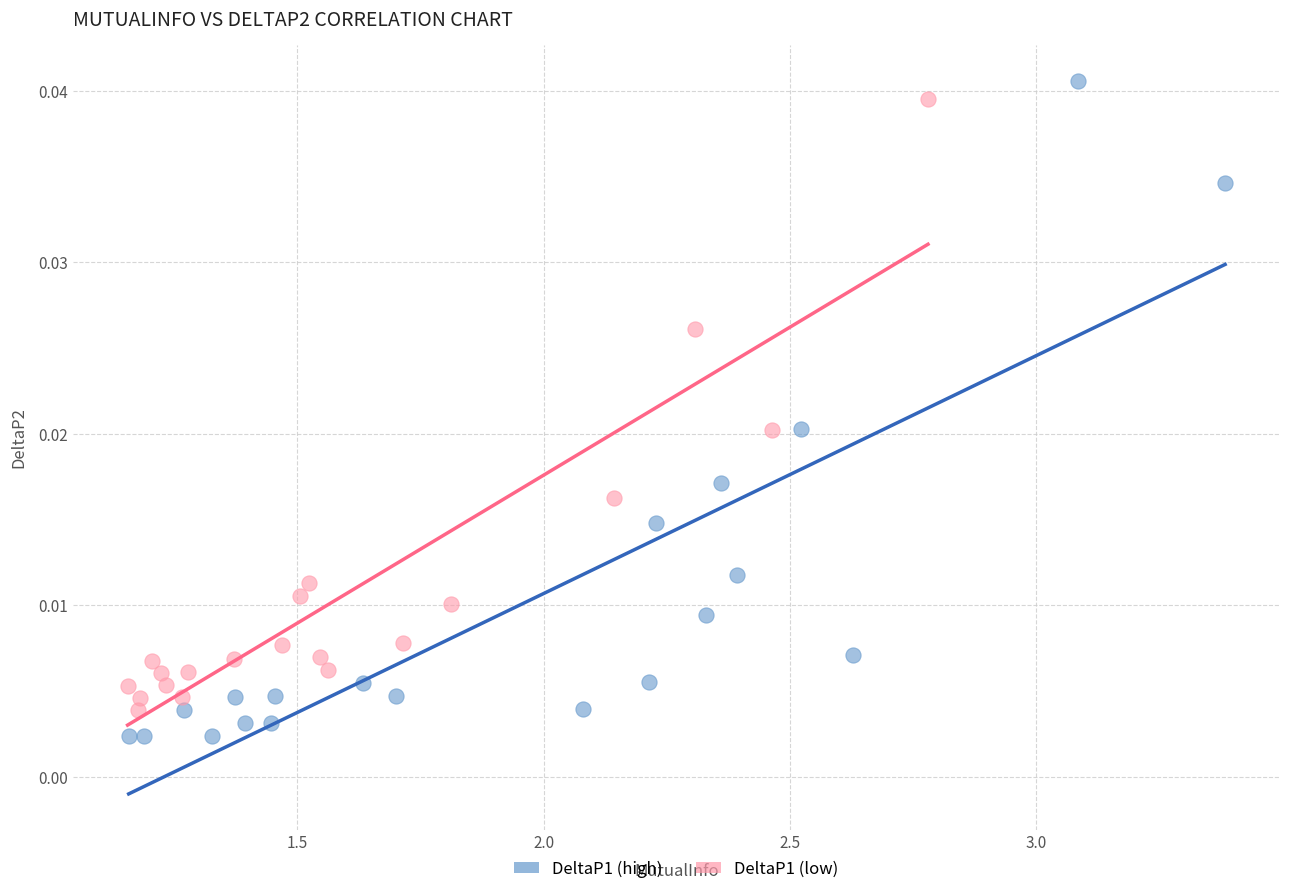

Which series has the widest spread of Y values?

DeltaP1 (high)